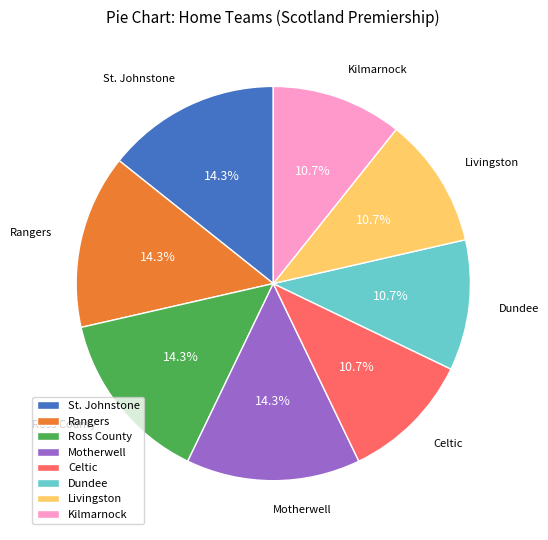

What is the ratio of the value at Celtic to the value at Livingston?

1.0